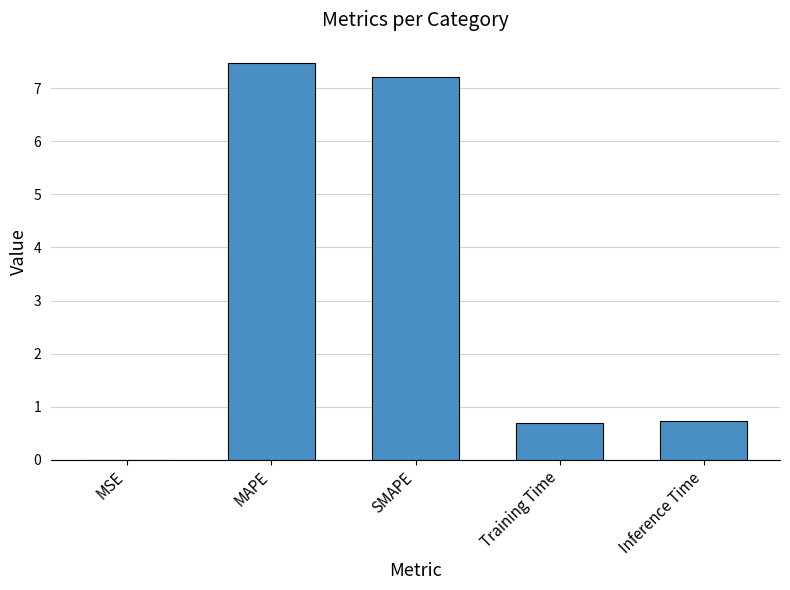

What is the sum of all values?

16.1